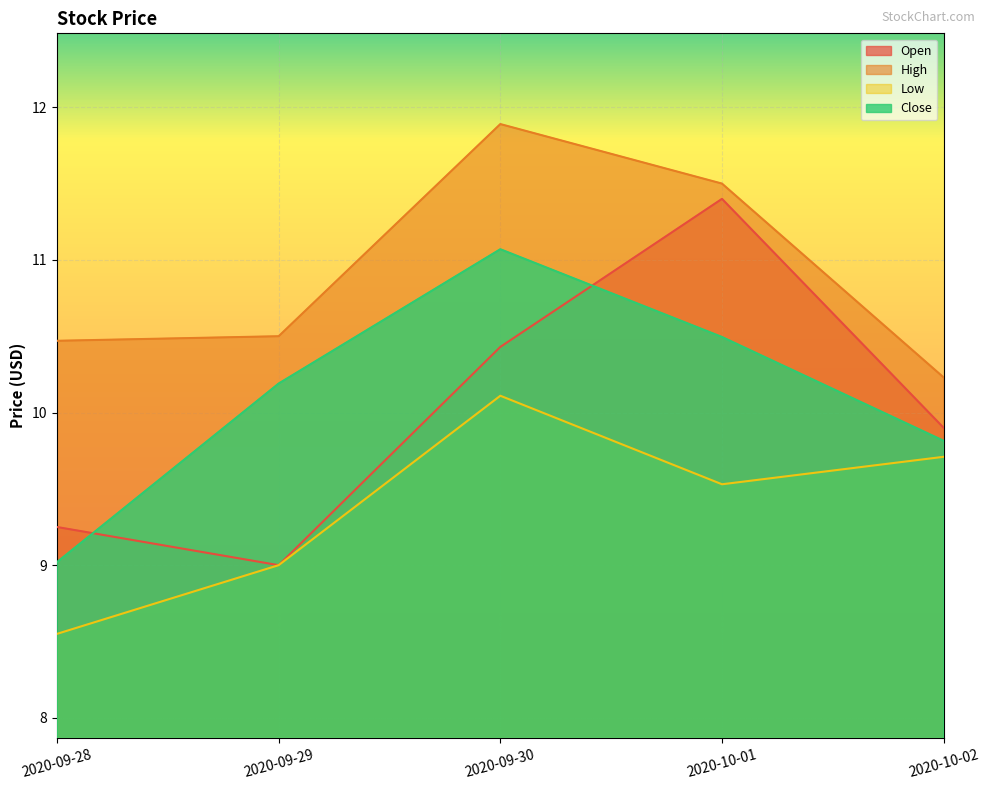

Does the chart display data point markers on the line(s)?

No